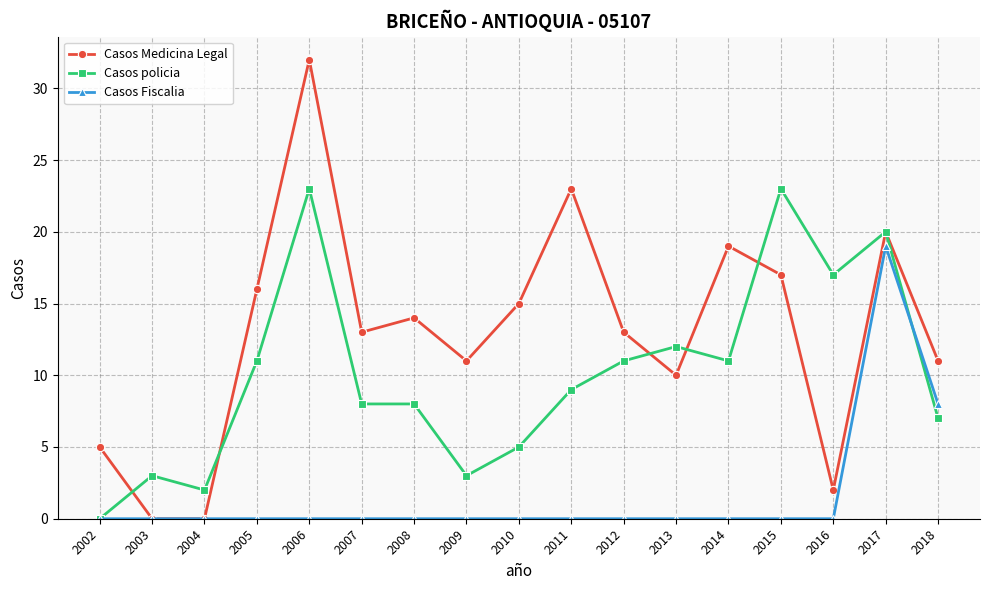

True or false: Casos policia and Casos Fiscalia cross at least once.

True